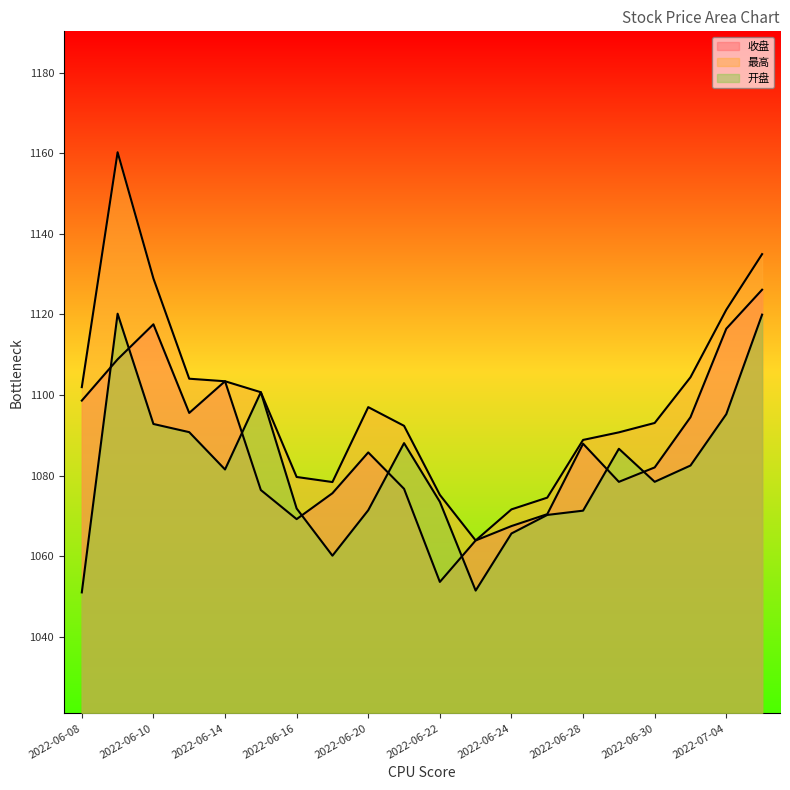

Reading right to left, list all the values displayed in this chart.

收盘: 2022-07-05=1126.1	2022-07-04=1116.5	2022-07-01=1094.5	2022-06-30=1082.0	2022-06-29=1078.5	2022-06-28=1087.9	2022-06-27=1070.4	2022-06-24=1067.5	2022-06-23=1063.9	2022-06-22=1053.6	2022-06-21=1076.7	2022-06-20=1085.8	2022-06-17=1075.6	2022-06-16=1069.2	2022-06-15=1076.4	2022-06-14=1103.4	2022-06-13=1095.5	2022-06-10=1117.5	2022-06-09=1108.8	2022-06-08=1098.6
最高: 2022-07-05=1135.0	2022-07-04=1121.2	2022-07-01=1104.4	2022-06-30=1093.1	2022-06-29=1090.7	2022-06-28=1088.8	2022-06-27=1074.5	2022-06-24=1071.6	2022-06-23=1063.9	2022-06-22=1075.2	2022-06-21=1092.3	2022-06-20=1097.0	2022-06-17=1078.4	2022-06-16=1079.7	2022-06-15=1100.7	2022-06-14=1103.4	2022-06-13=1104.0	2022-06-10=1128.9	2022-06-09=1160.2	2022-06-08=1102.0
开盘: 2022-07-05=1119.9	2022-07-04=1095.2	2022-07-01=1082.5	2022-06-30=1078.5	2022-06-29=1086.7	2022-06-28=1071.3	2022-06-27=1070.2	2022-06-24=1065.6	2022-06-23=1051.5	2022-06-22=1073.5	2022-06-21=1088.1	2022-06-20=1071.4	2022-06-17=1060.1	2022-06-16=1071.8	2022-06-15=1100.7	2022-06-14=1081.5	2022-06-13=1090.8	2022-06-10=1092.8	2022-06-09=1120.2	2022-06-08=1051.0